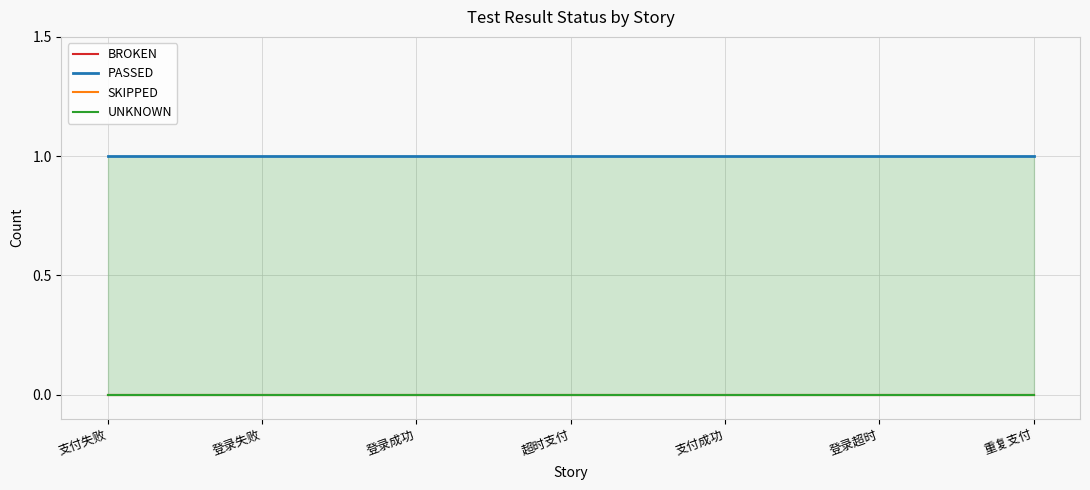

What is the label of the 2nd point from the left?

登录失败